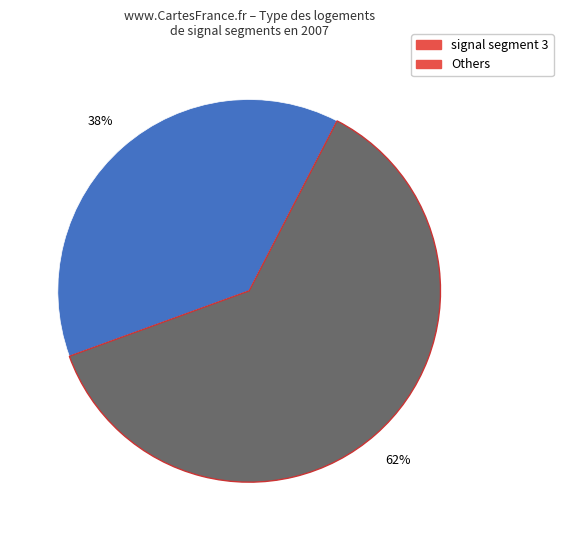

To the nearest percent, what is the average slice percentage?

50%